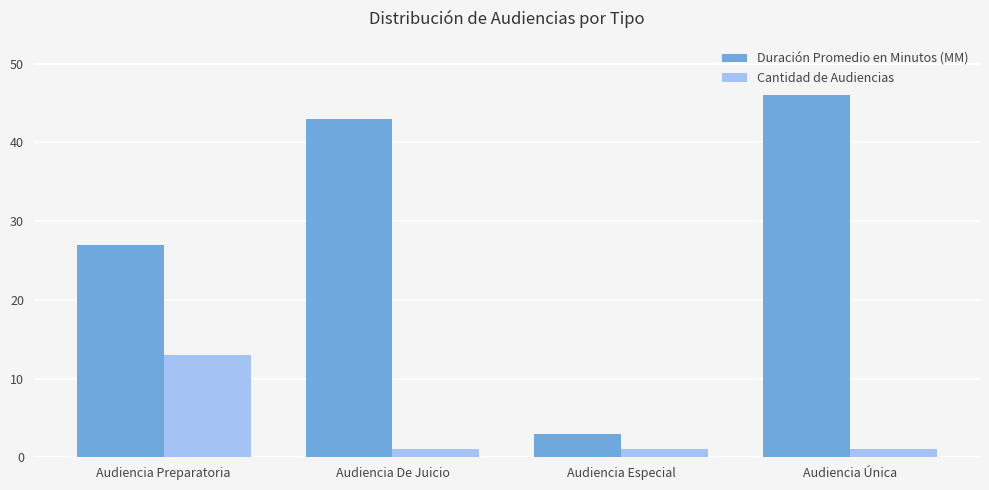

What is the approximate value of Duración Promedio en Minutos (MM) at Audiencia De Juicio, to the nearest 10?

40